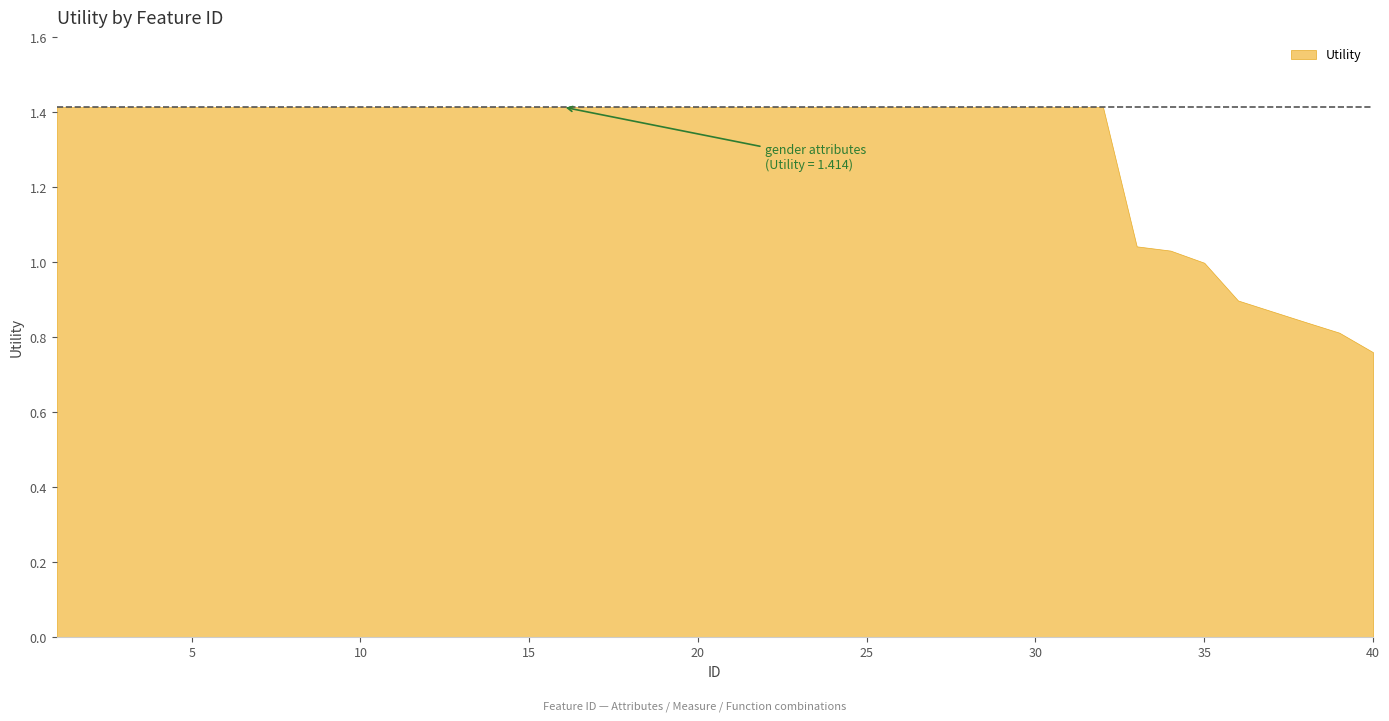

List the labels in order of value, largest first.

1, 2, 3, 4, 5, 6, 7, 8, 9, 10, 11, 12, 13, 14, 15, 16, 17, 18, 19, 20, 21, 22, 23, 24, 25, 26, 27, 28, 29, 30, 31, 32, 33, 34, 35, 36, 37, 38, 39, 40